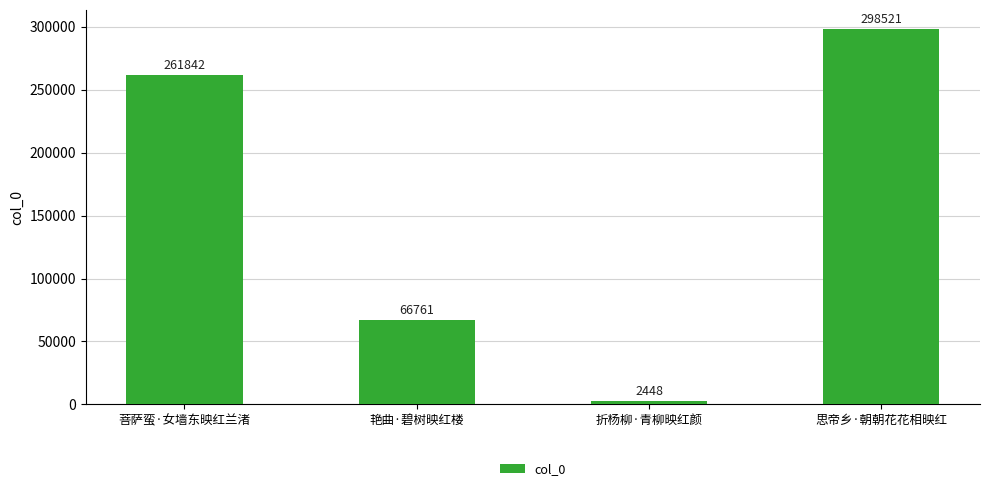

Reading left to right, extract all data points from this chart.

261842	66761	2448	298521